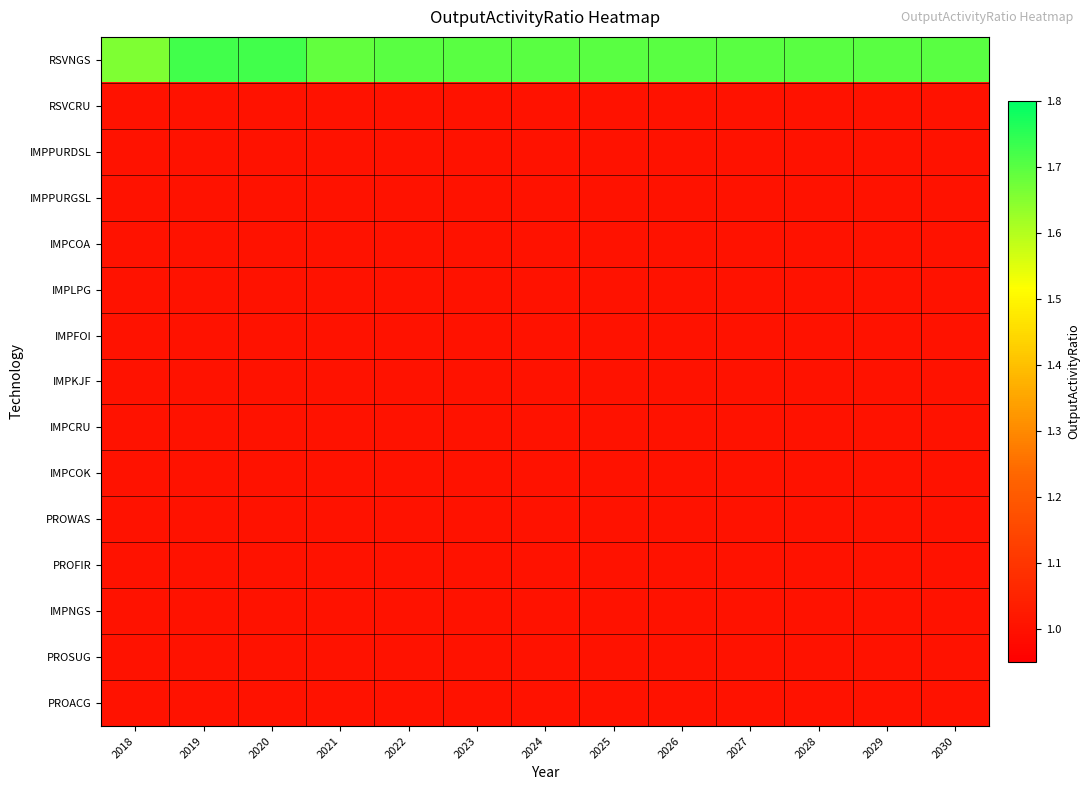

Which series has the widest spread of values?

RSVNGS